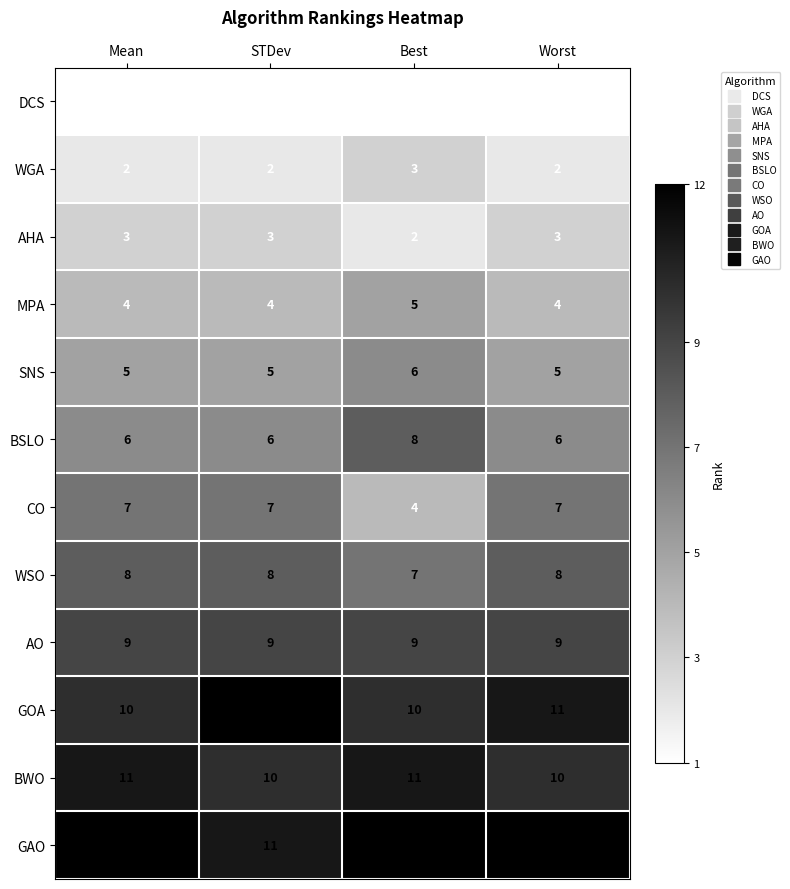

True or false: GAO has a value of 12 at Worst.

True